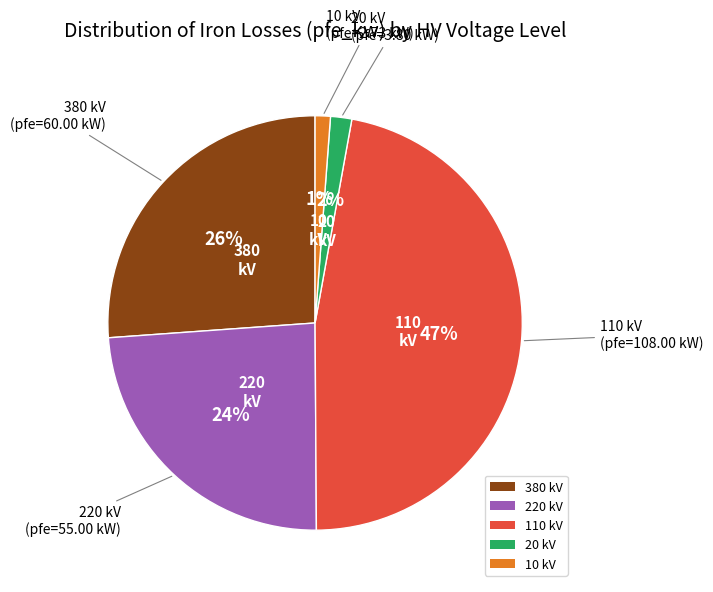

Between 10 kV and 220 kV, which is larger?

220 kV